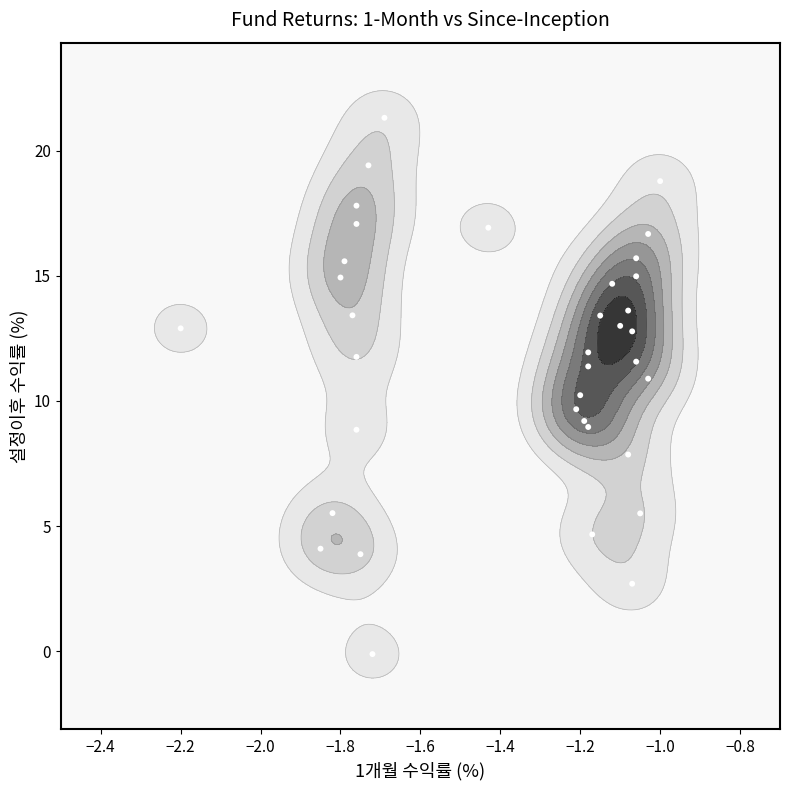

What is the difference between the maximum and minimum values?

21.4